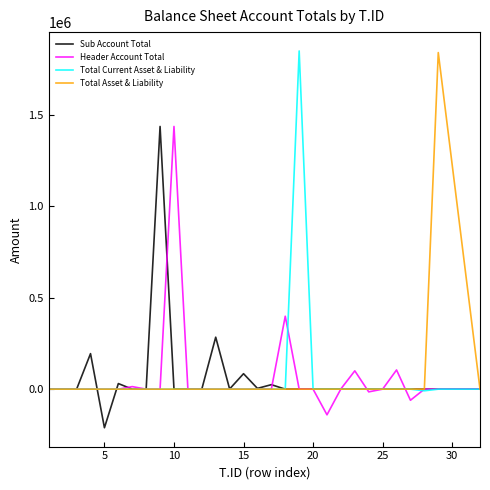

What is the minimum value shown in the chart?

-210915